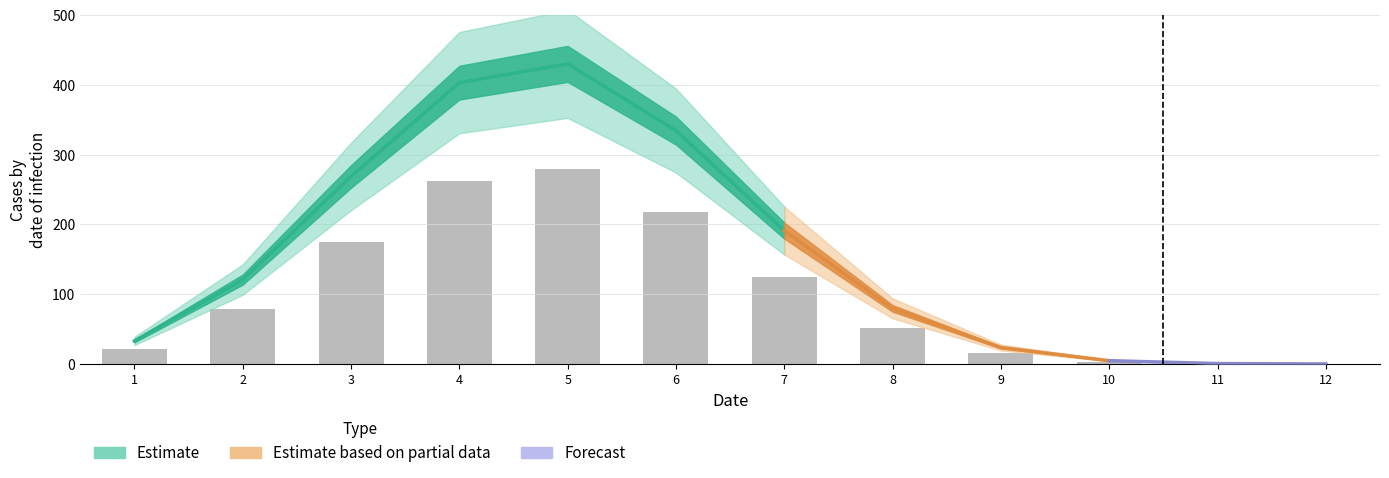

True or false: the data shows 76.2 at 8.

False